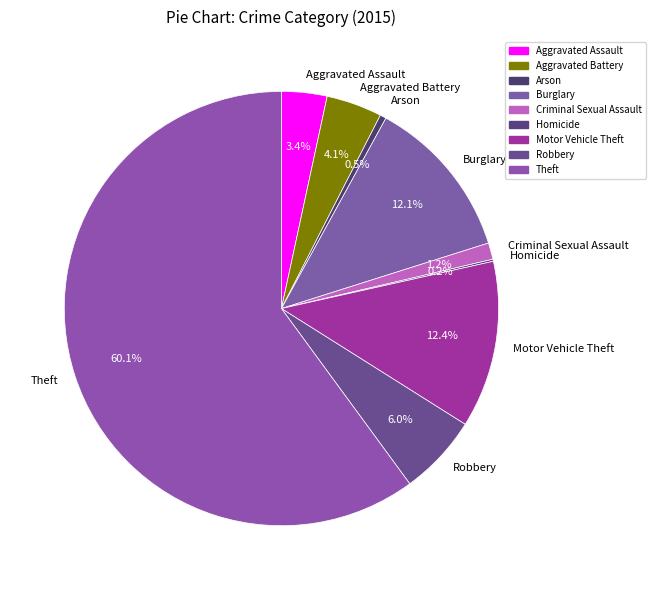

What percentage is the Aggravated Battery slice, to the nearest percent?

4%